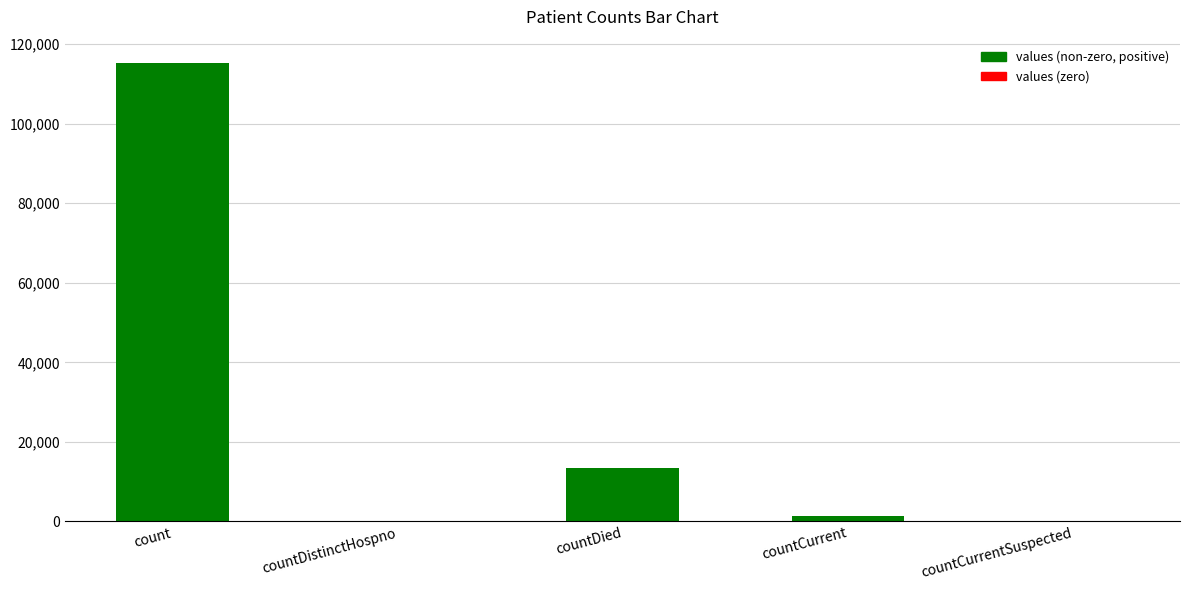

How many data points does each series have?

5